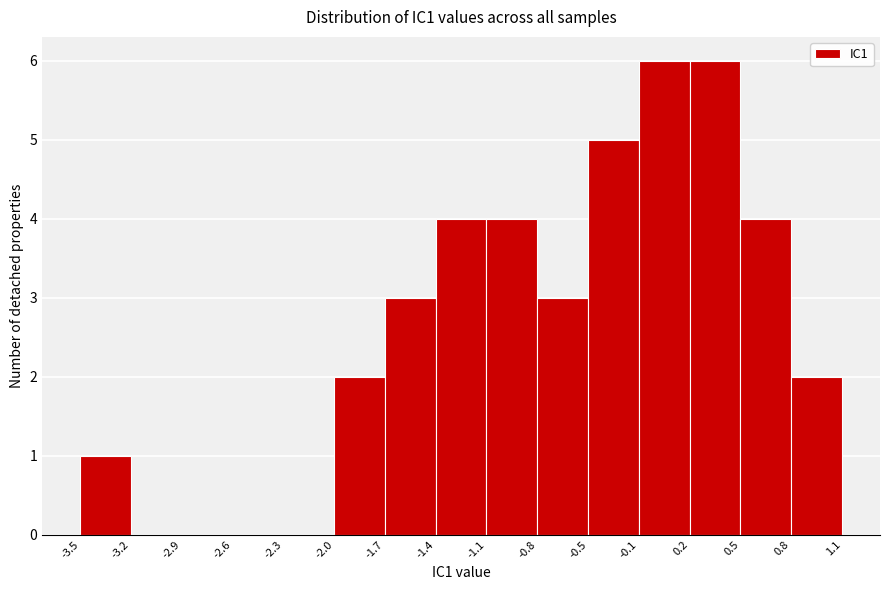

Reading left to right, transcribe this chart: for each bar, give the range it covers on the x-axis and its height. The values are not printed on the chart, so give them approximately, as read against the axis.

-3.5 to -3.2: 1
-3.2 to -2.9: 0
-2.9 to -2.6: 0
-2.6 to -2.3: 0
-2.3 to -2.0: 0
-2.0 to -1.7: 2
-1.7 to -1.4: 3
-1.4 to -1.1: 4
-1.1 to -0.8: 4
-0.8 to -0.5: 3
-0.5 to -0.1: 5
-0.1 to 0.2: 6
0.2 to 0.5: 6
0.5 to 0.8: 4
0.8 to 1.1: 2